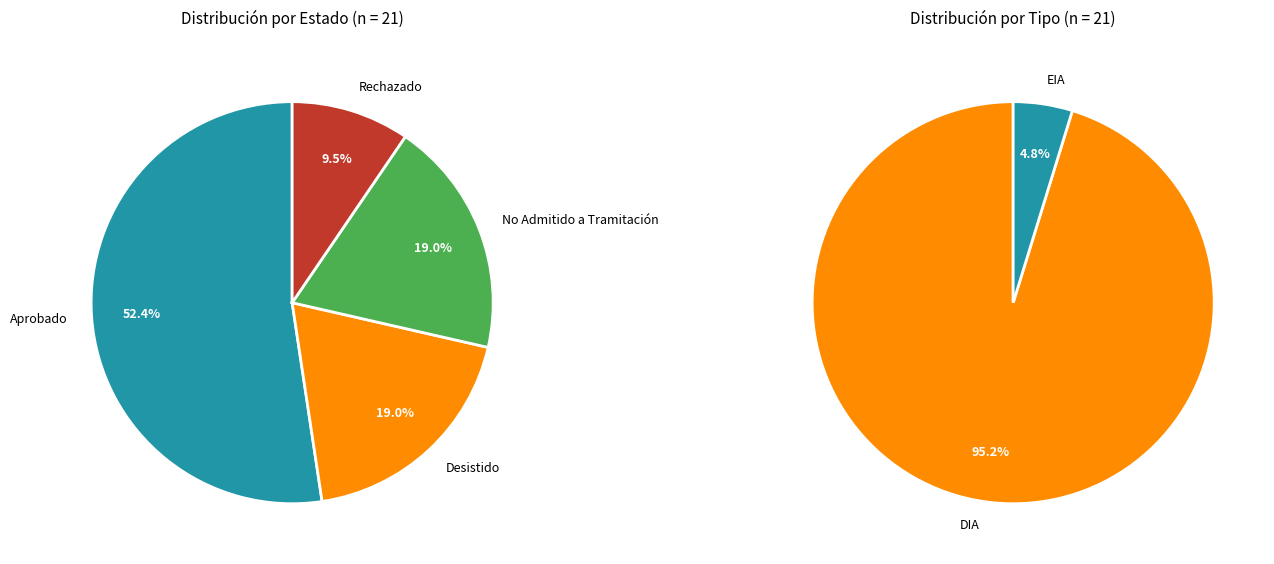

How many segments does this pie chart have?

4